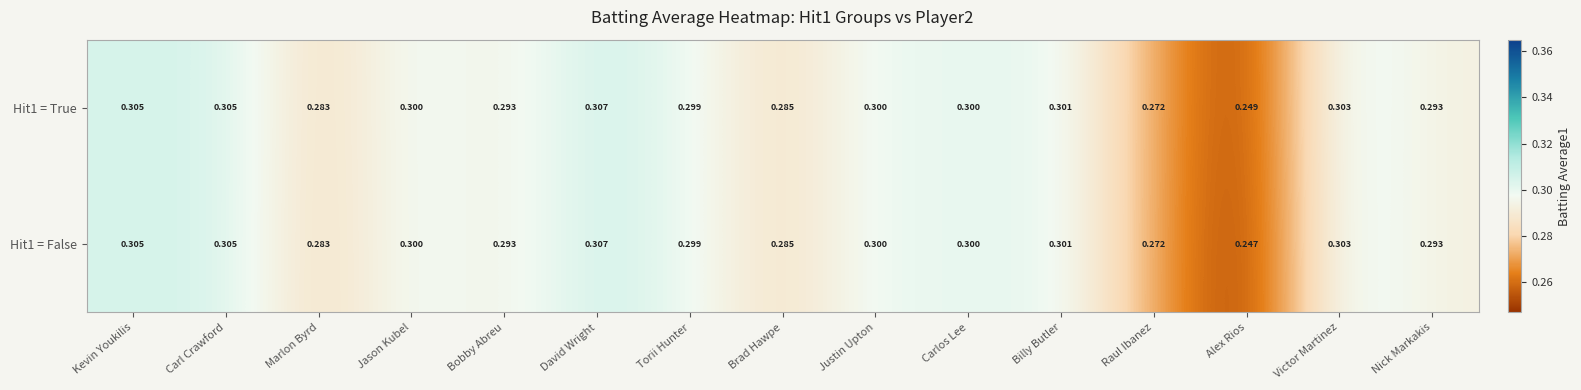

Rank the series by their average value, from highest to lowest.

Hit1 = True, Hit1 = False